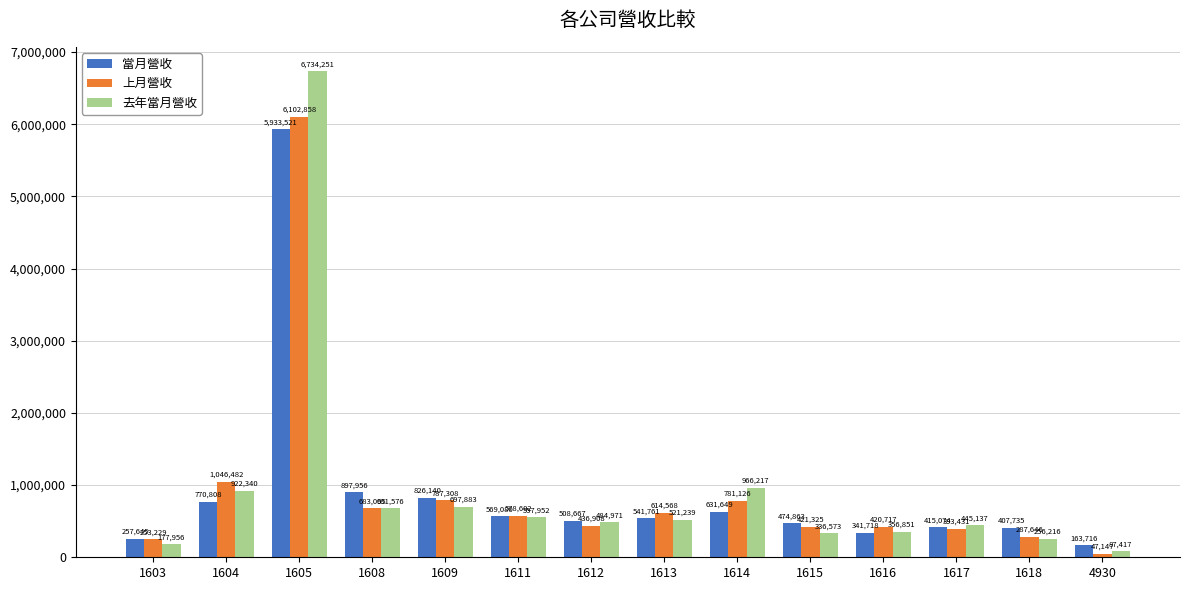

What is the average value of the 上月營收 series?

918174